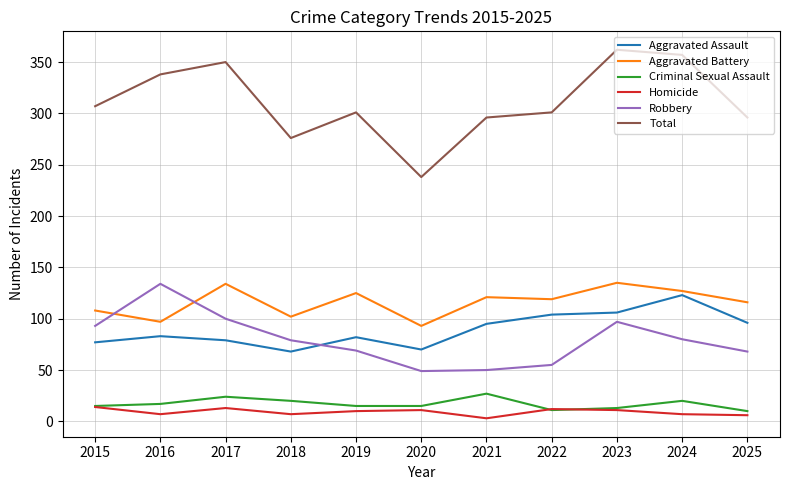

What is the total value across all series at 2021?

592